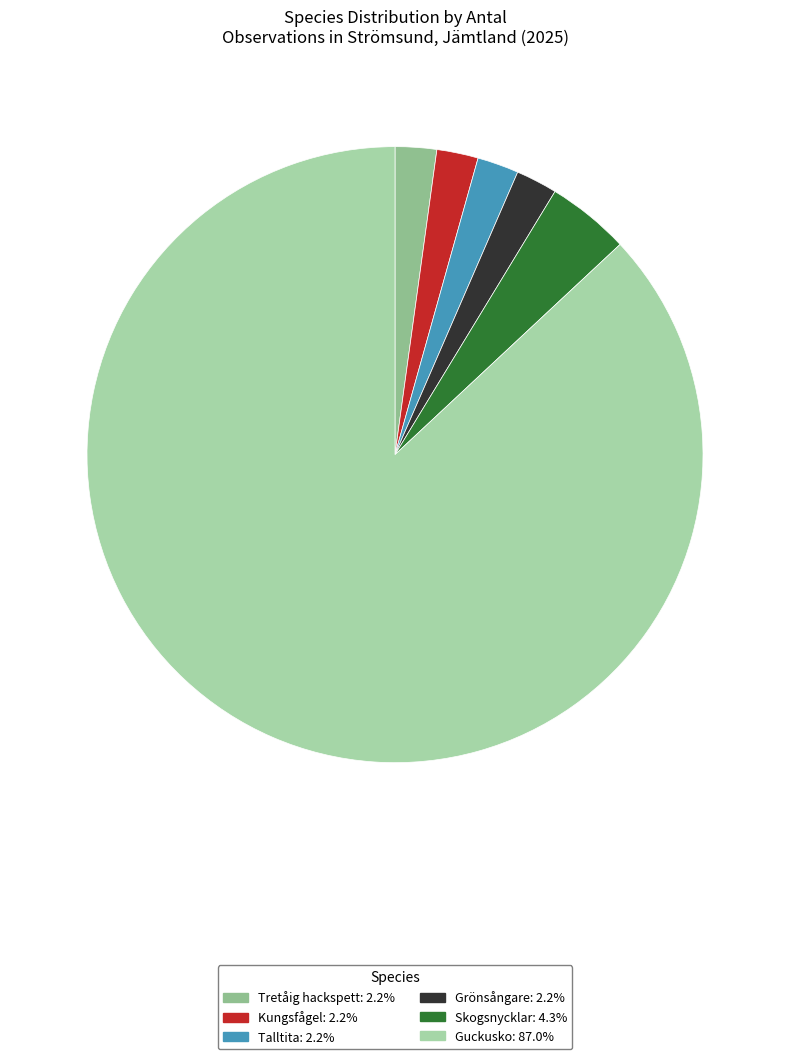

What portion of the pie excludes Tretåig hackspett?

97.8%